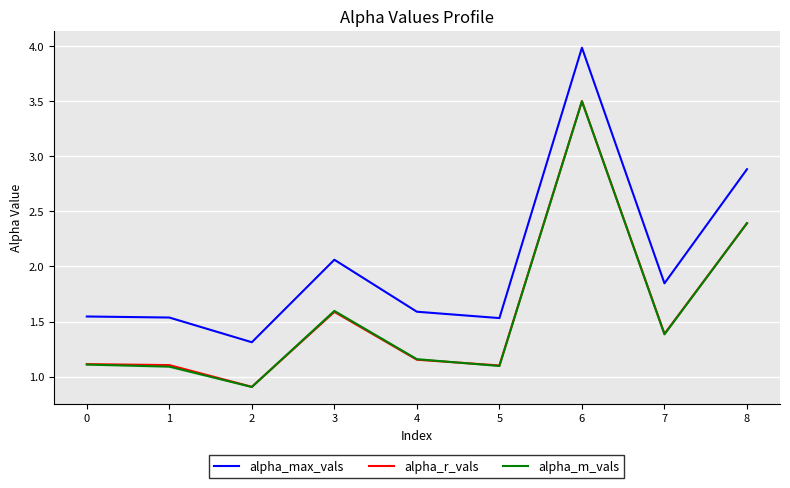

True or false: alpha_r_vals and alpha_max_vals cross at least once.

False